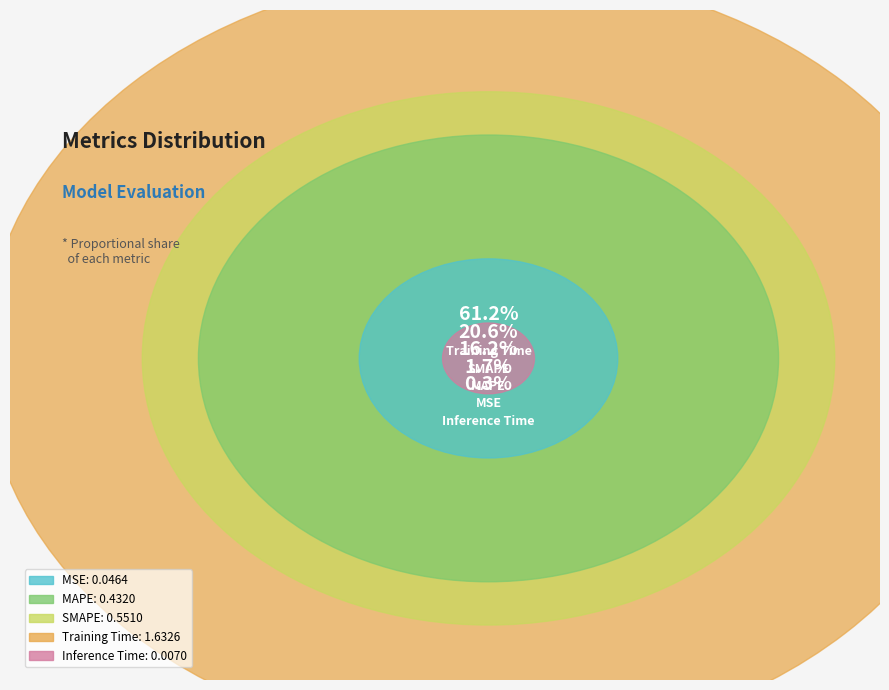

True or false: SMAPE accounts for 21% of the total.

True